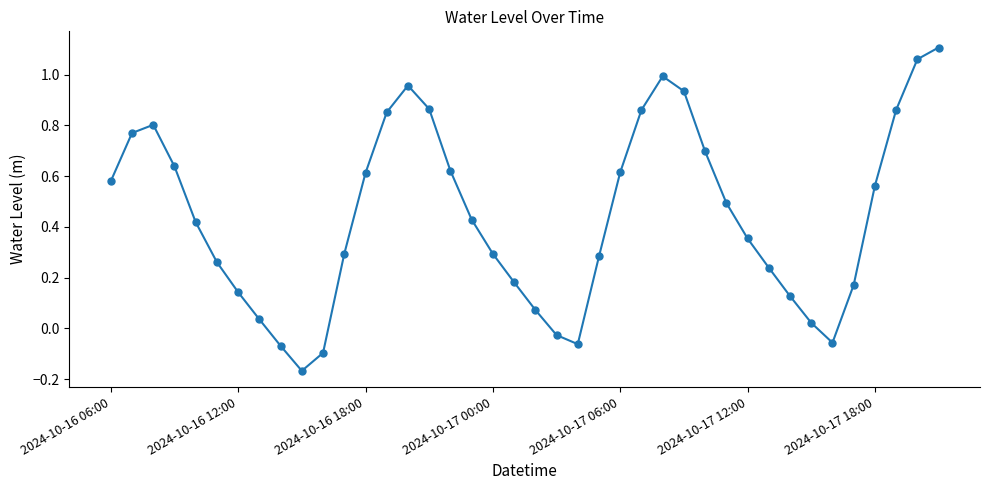

How many lines are shown in the chart?

1